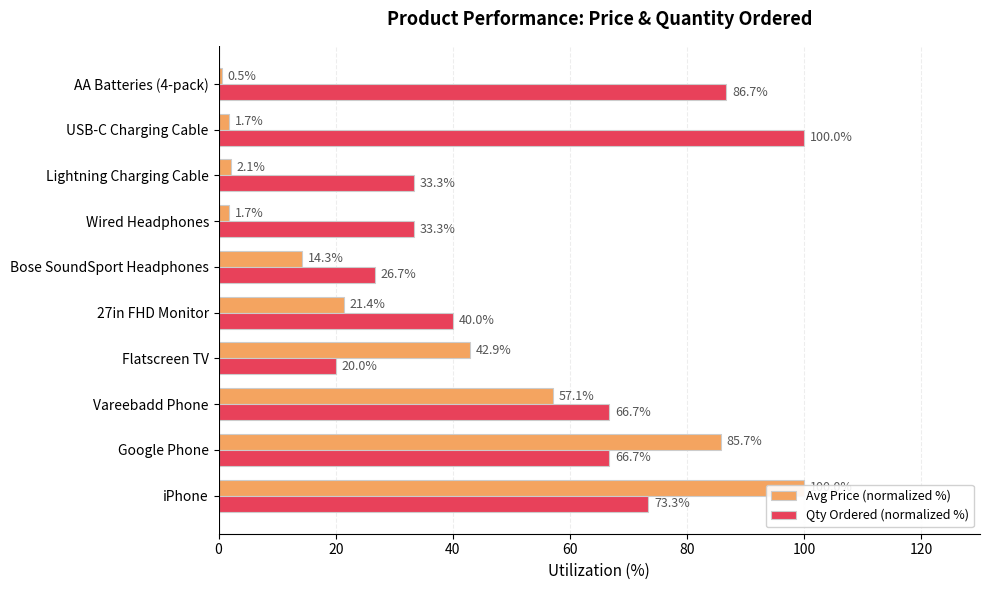

What are all the series names shown in the legend?

Avg Price (normalized %), Qty Ordered (normalized %)